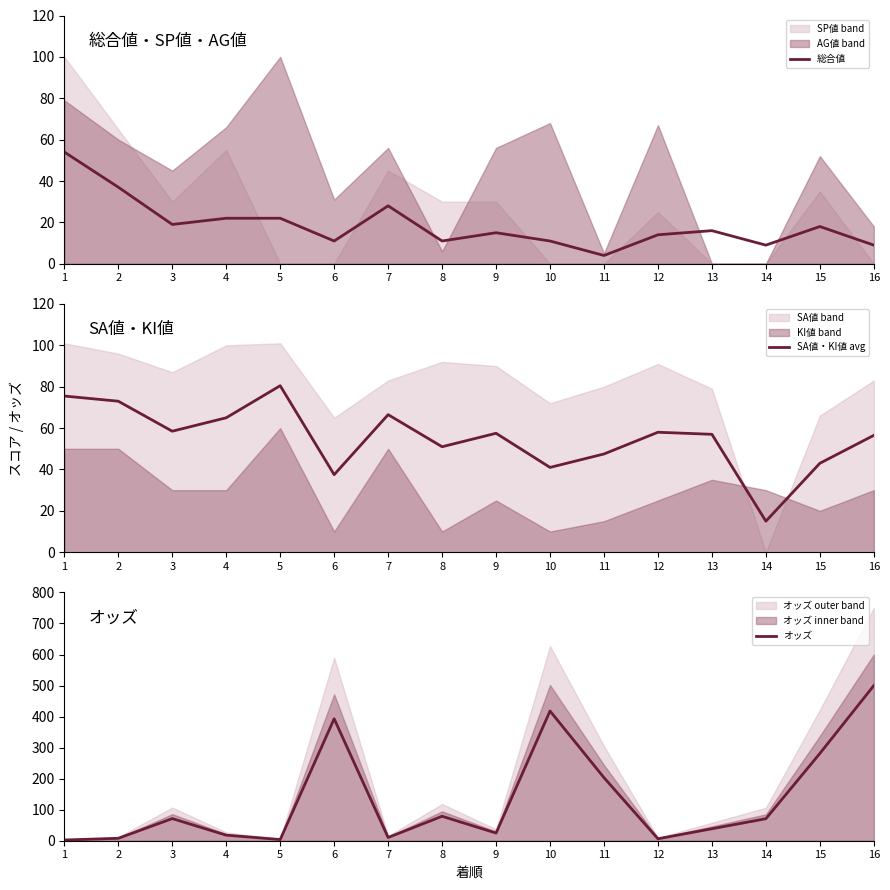

True or false: 総合値 has a value of 6.2 at 16.

False